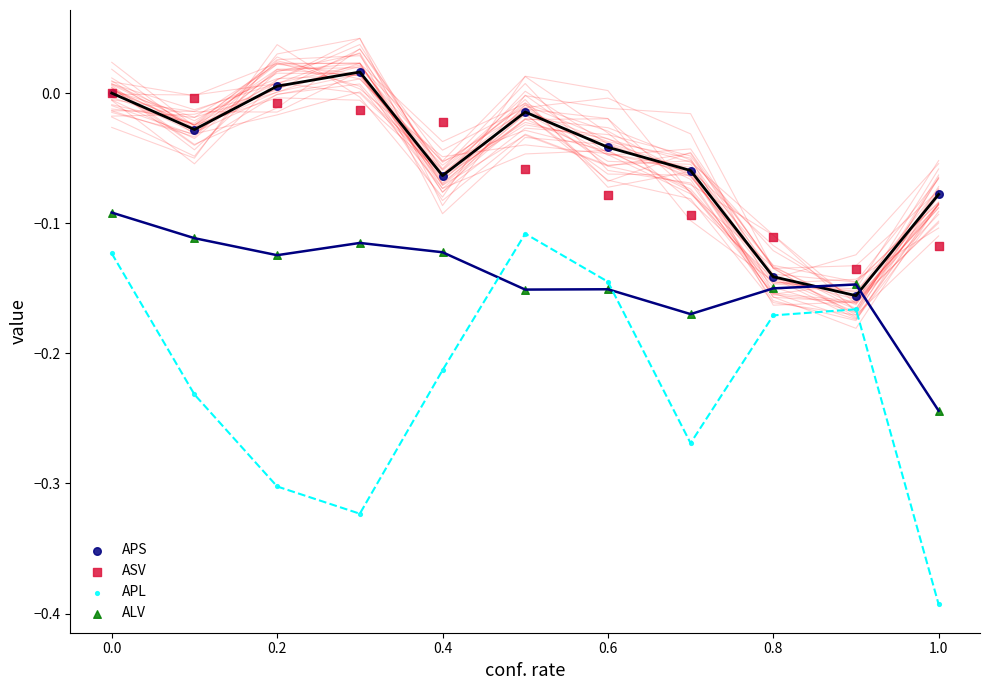

Which series has the widest spread of Y values?

APL